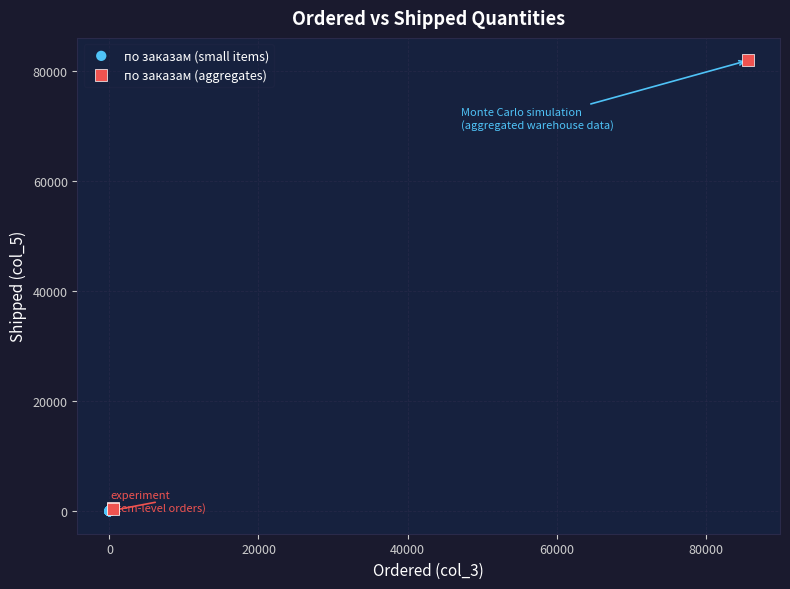

Which series has the widest spread of Y values?

по заказам (aggregates)